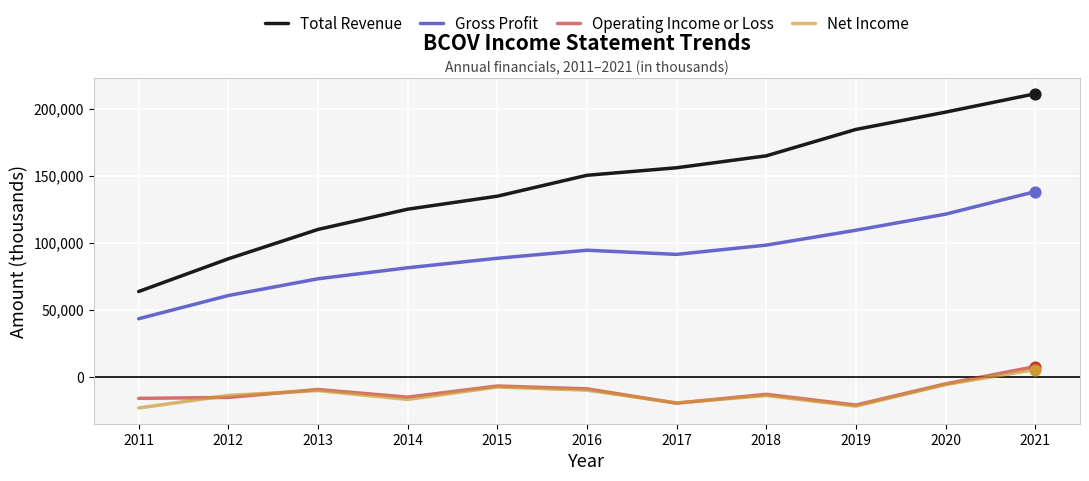

What is the total value across all series at 2012?

119300